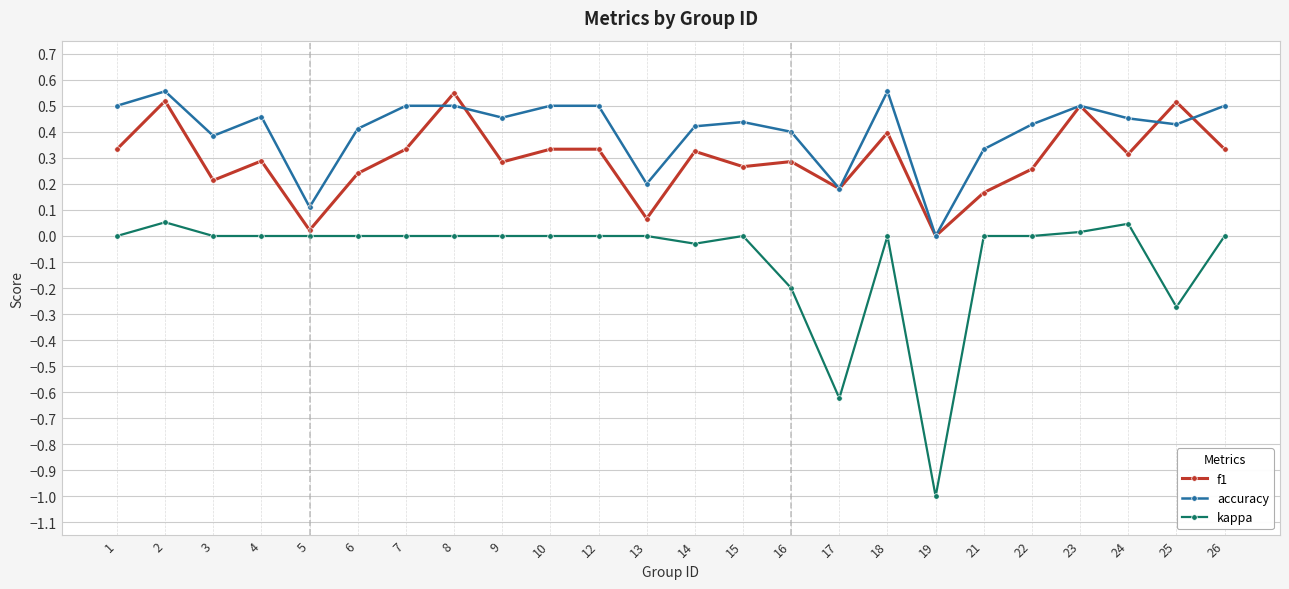

At which category is the sum across all series the highest?

2